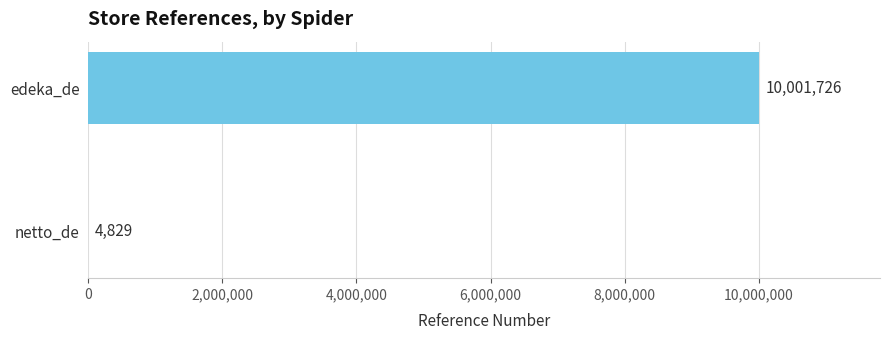

What is the sum of the values at netto_de and edeka_de?

10006555